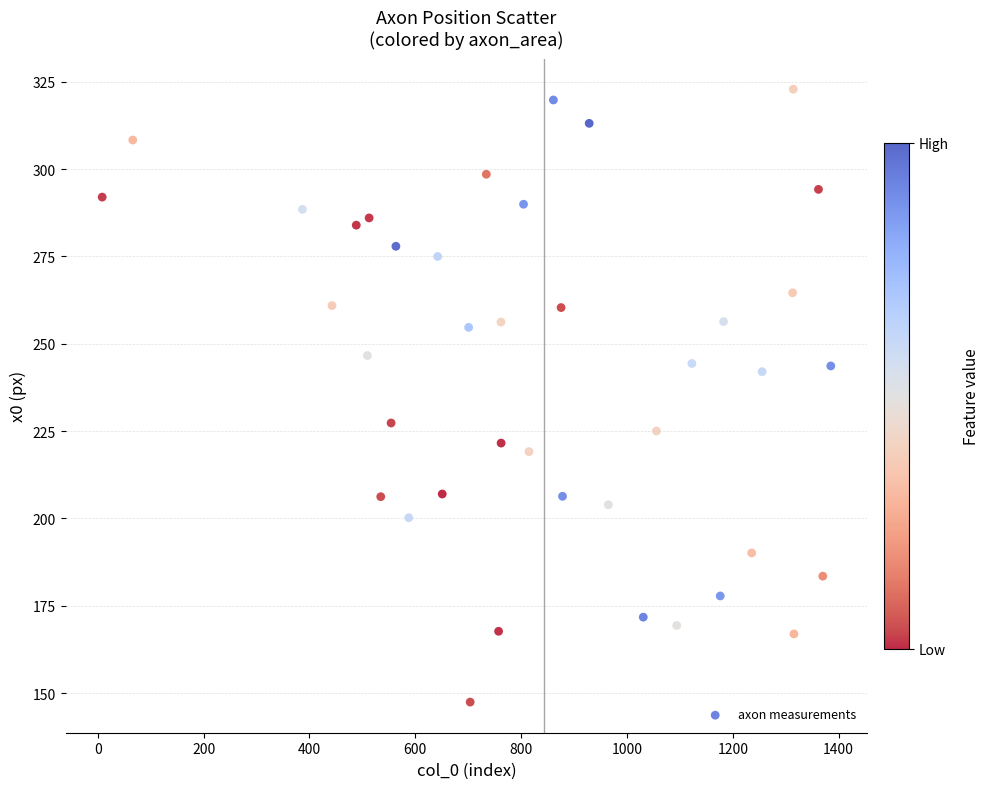

What is the range of X values (max minus min)?

1376.7